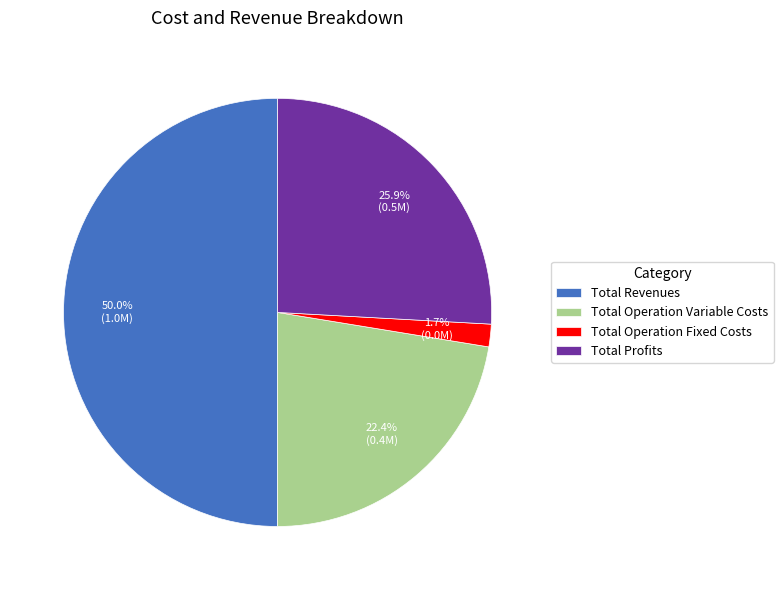

How many slices are in this pie chart?

4